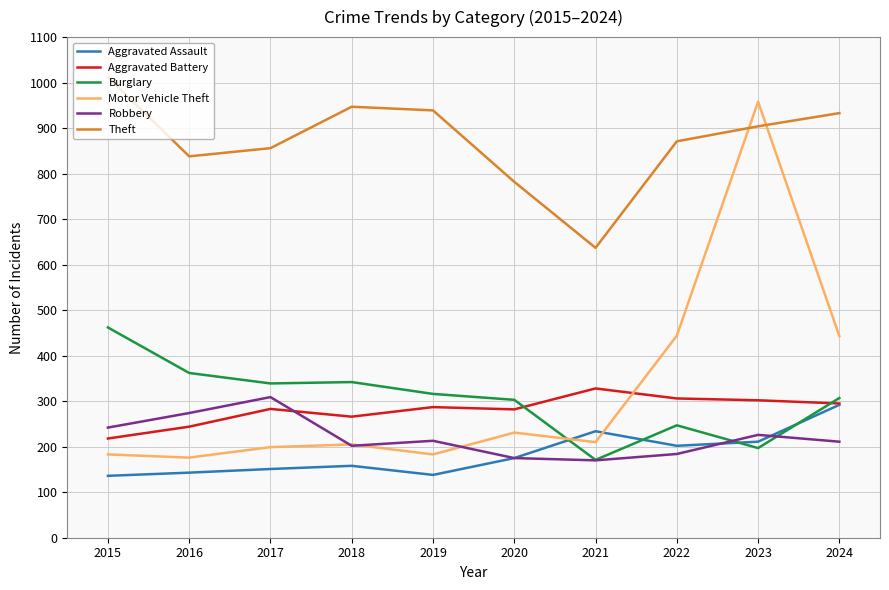

How many lines are shown in the chart?

6